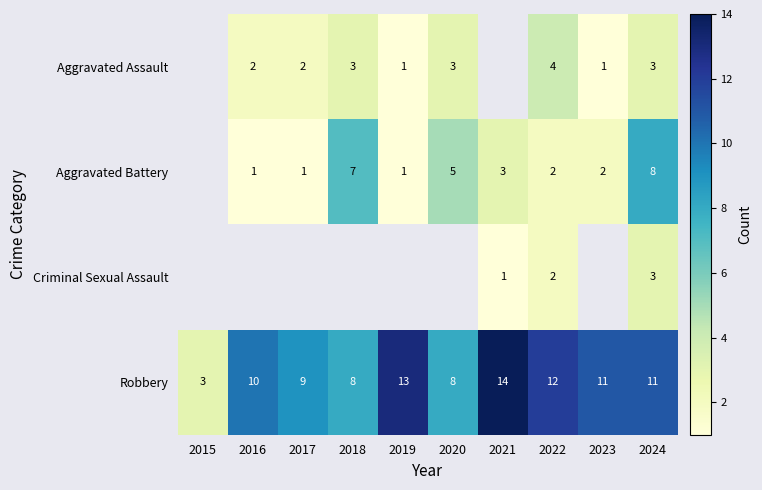

Which has a higher value, 2015 or 2023?

2023